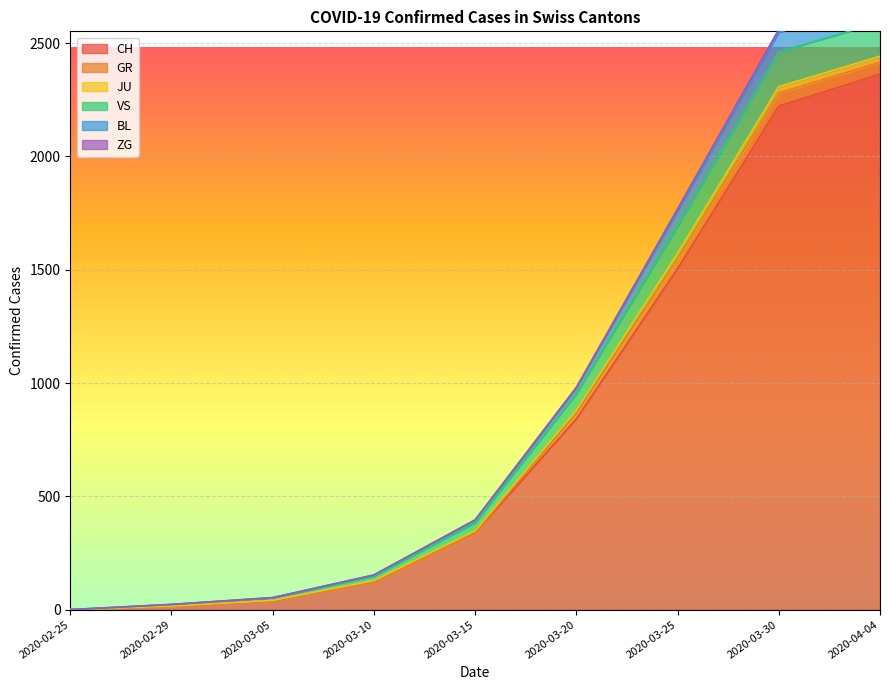

At which category is the sum across all series the highest?

2020-05-29